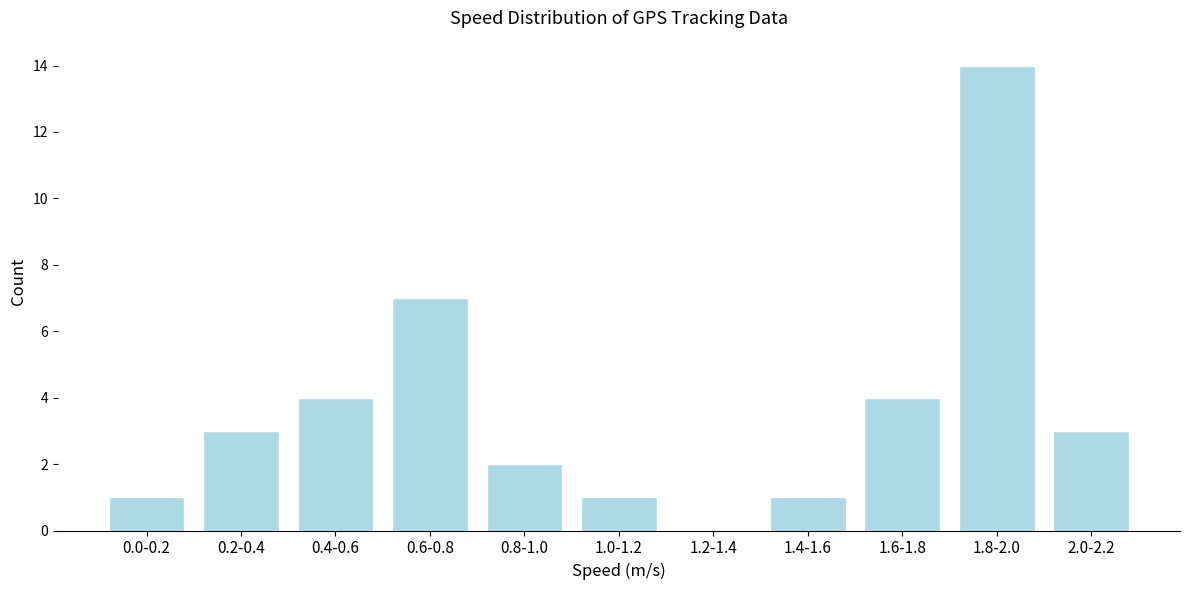

Reading left to right, list all the values displayed in this chart.

0.0-0.2=1	0.2-0.4=3	0.4-0.6=4	0.6-0.8=7	0.8-1.0=2	1.0-1.2=1	1.2-1.4=0	1.4-1.6=1	1.6-1.8=4	1.8-2.0=14	2.0-2.2=3